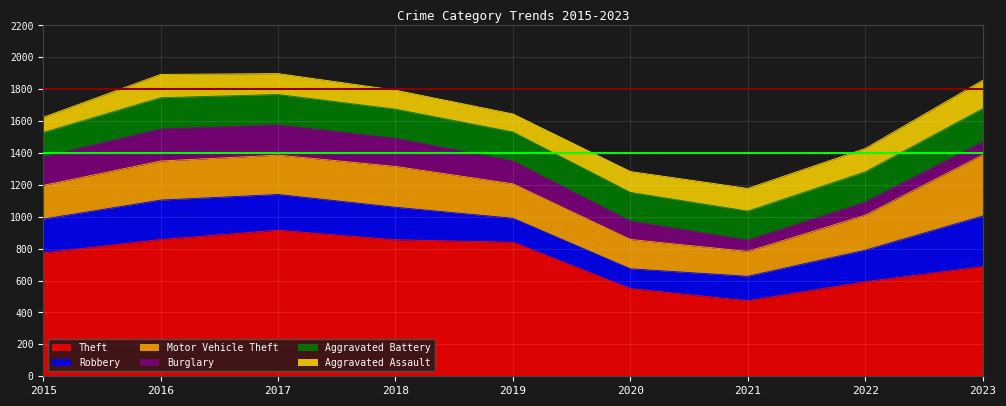

What is the highest value of the Motor Vehicle Theft series?

383